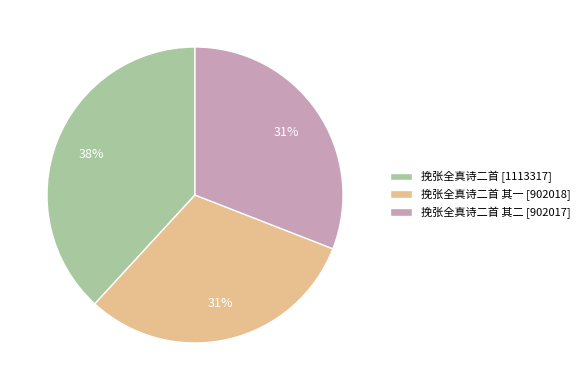

Which slice is the largest?

挽张全真诗二首 [1113317]